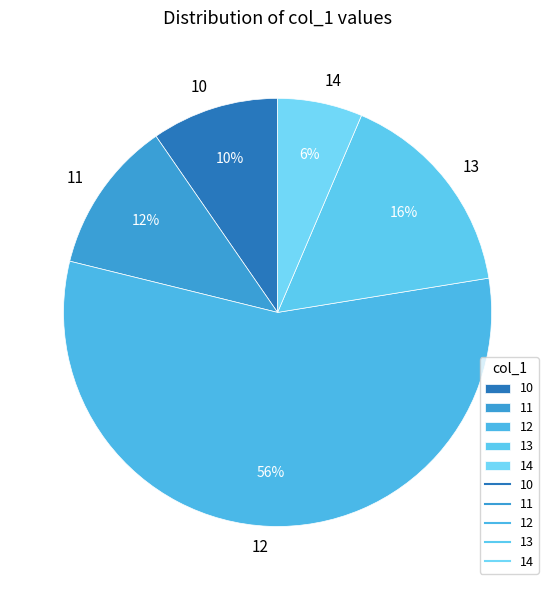

To the nearest percent, what percentage of the pie is 13?

16%